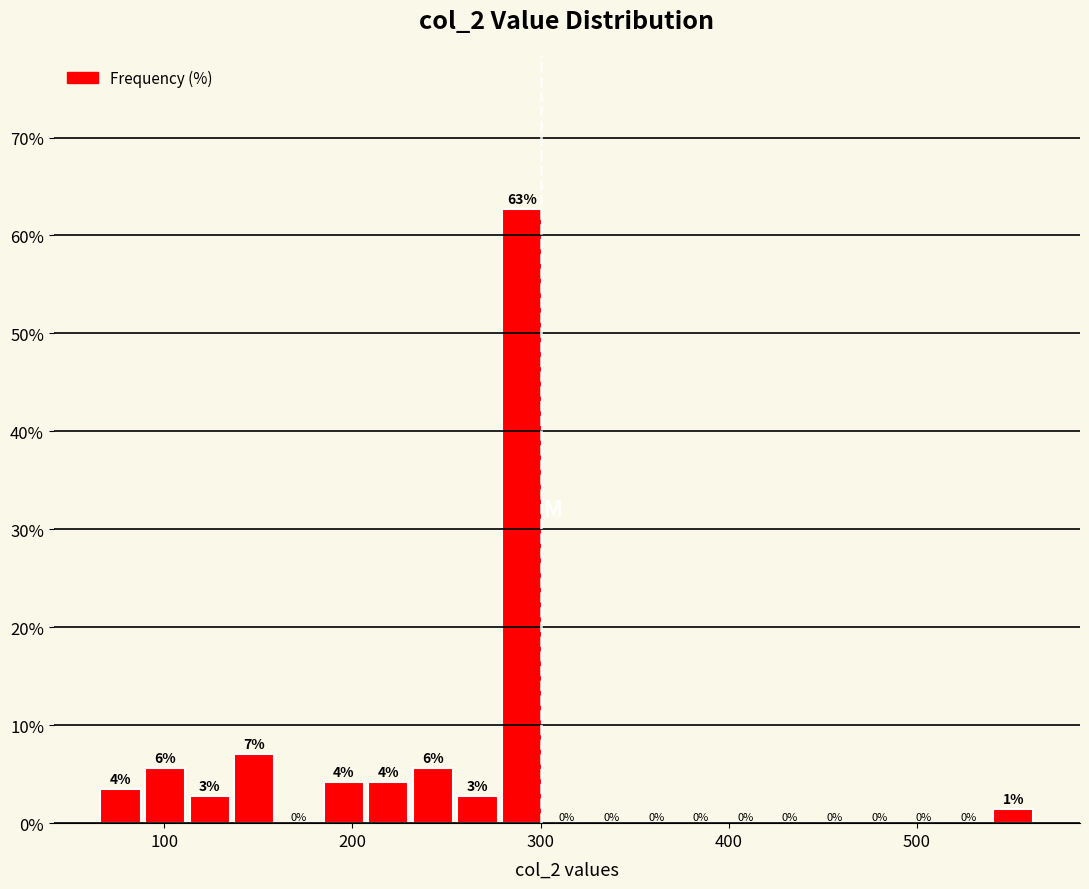

Read against the x-axis, roughly where is the centre of the tallest bar?

290